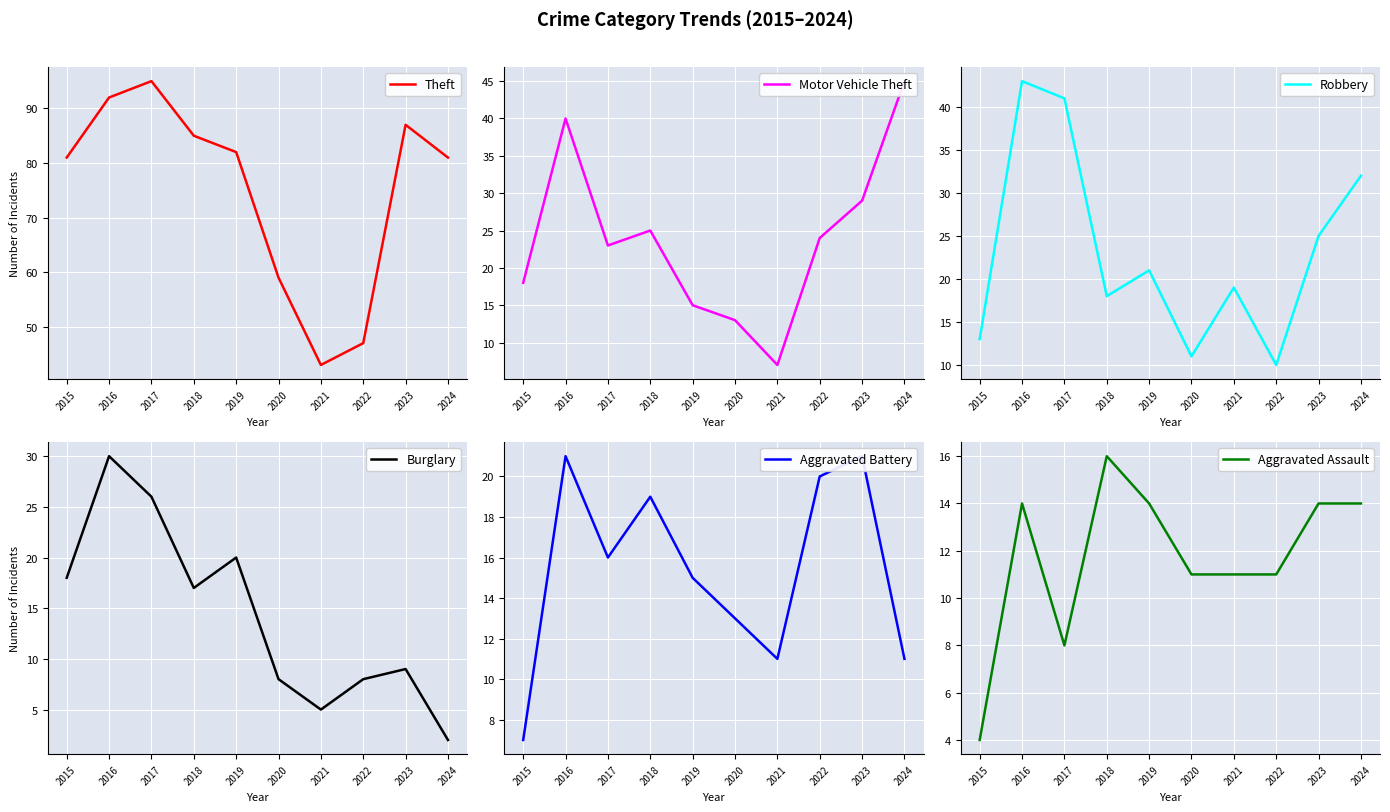

Is the value of Aggravated Battery at 2021 greater than the value of Motor Vehicle Theft at 2015?

No